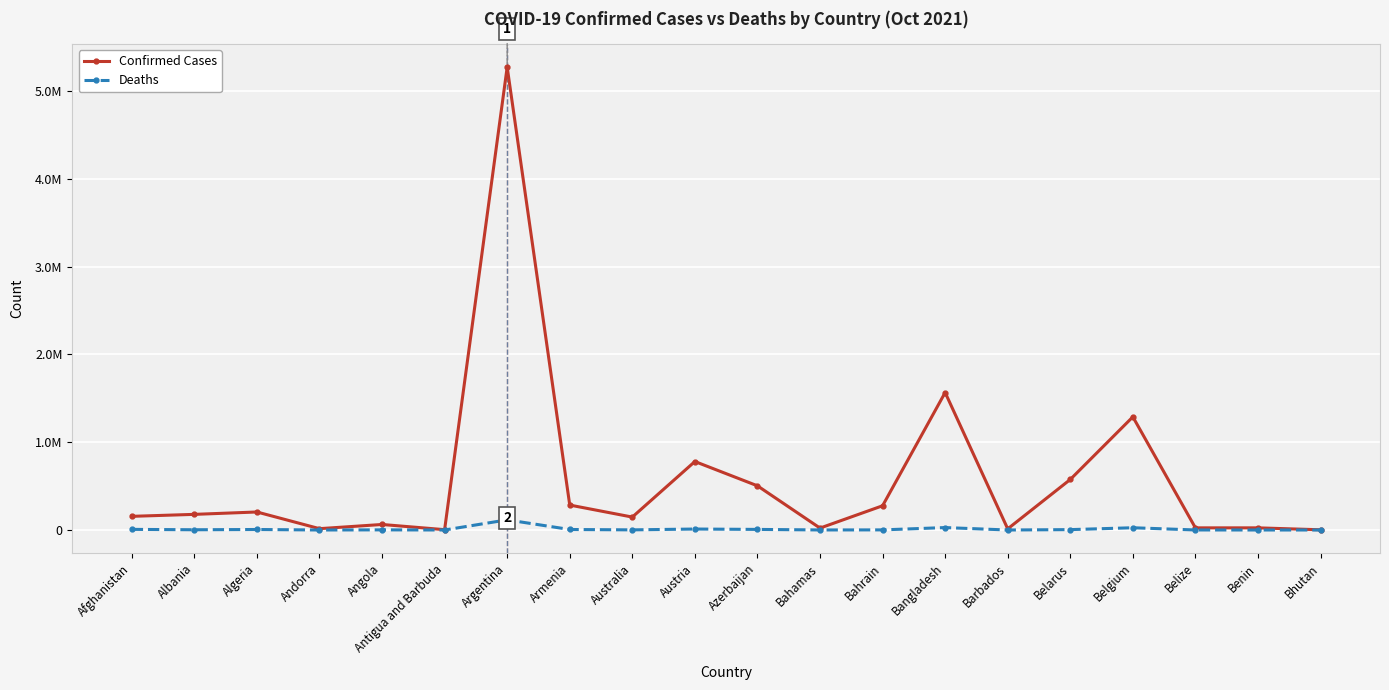

At which label does Deaths first exceed 2829?

Afghanistan